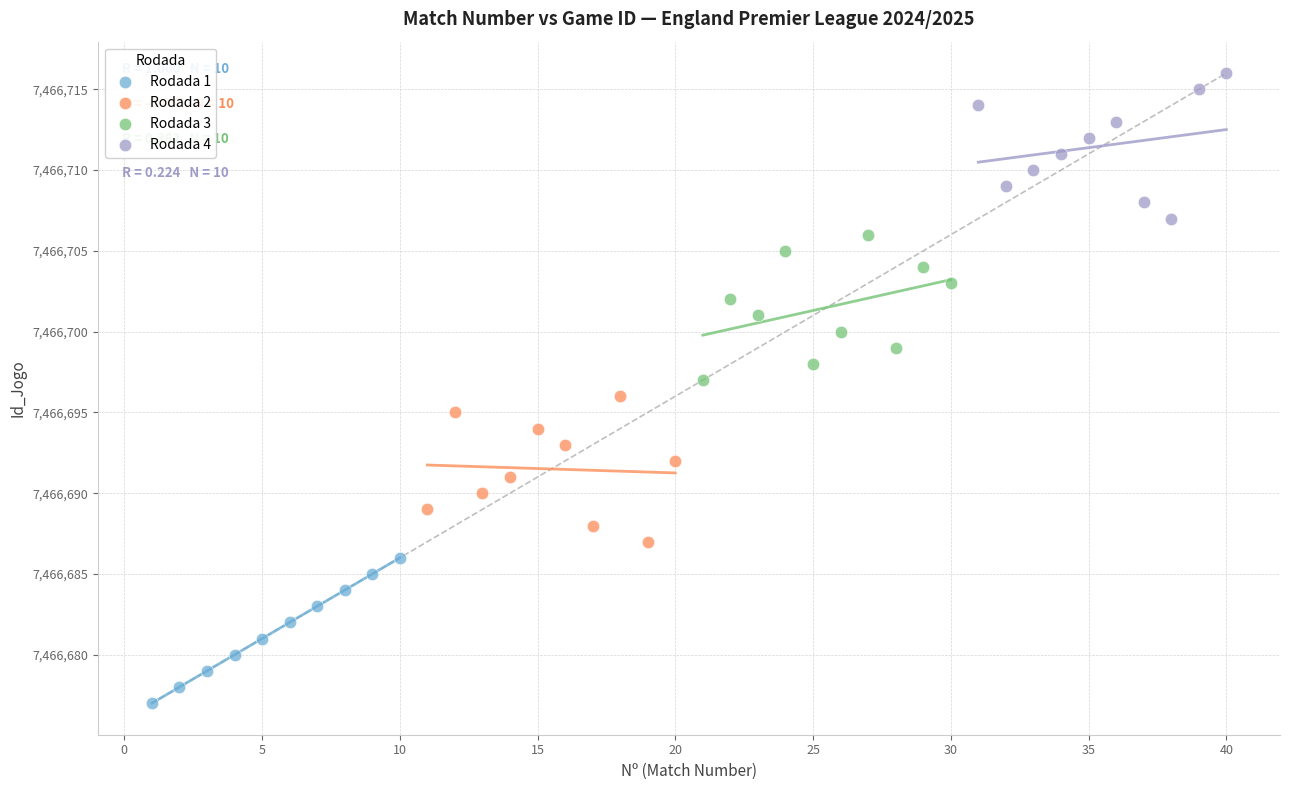

Which series reaches the minimum Y coordinate?

Rodada 1